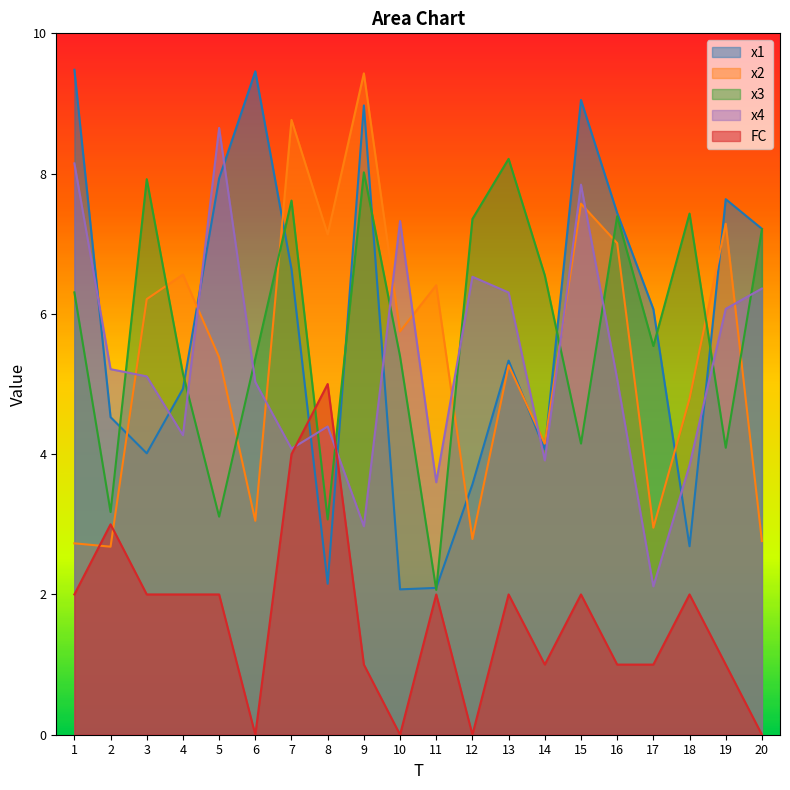

Between 3 and 10, which is larger?

3